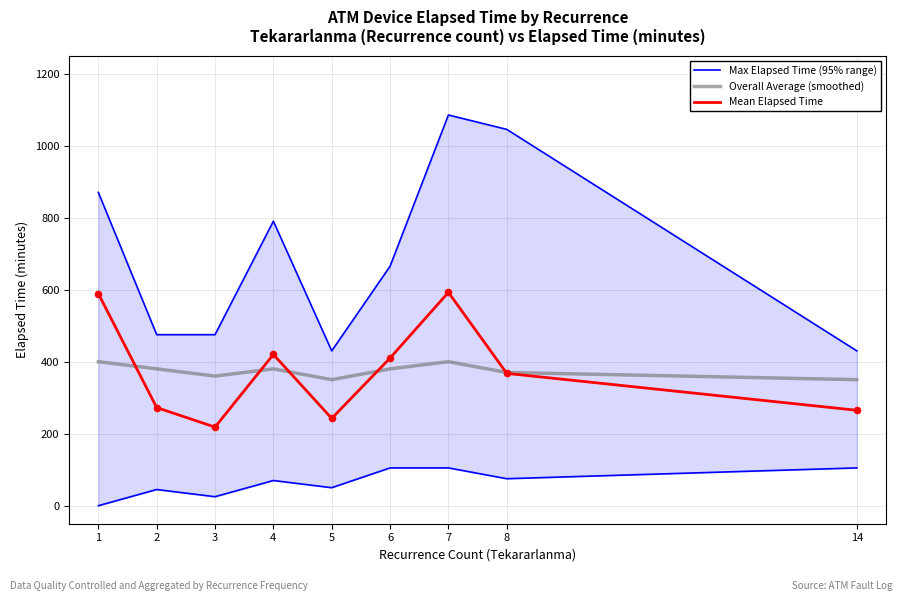

Which series has the largest Y range (max minus min)?

Max Elapsed Time (95% range)